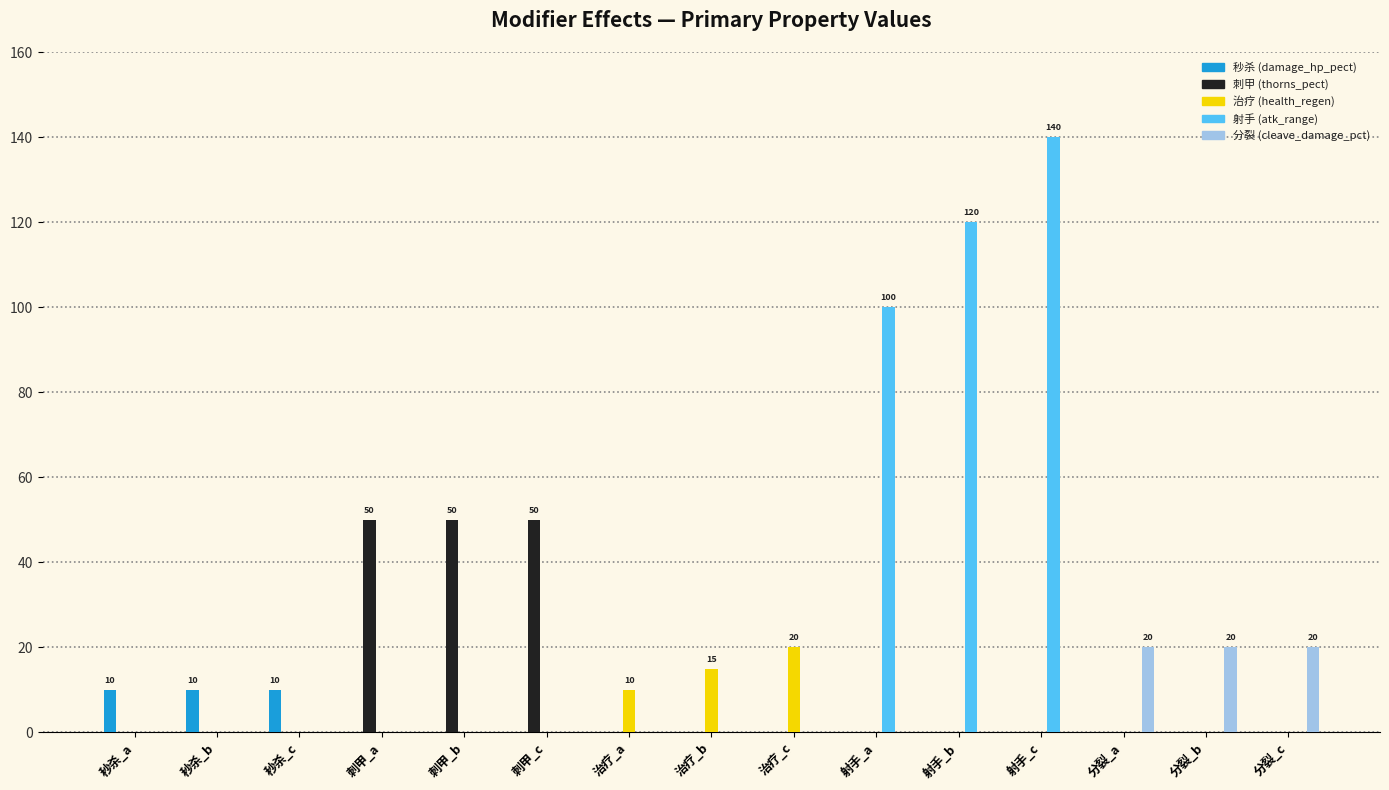

What is the sum of the 治疗 (health_regen) values at 治疗_c and 分裂_a?

20